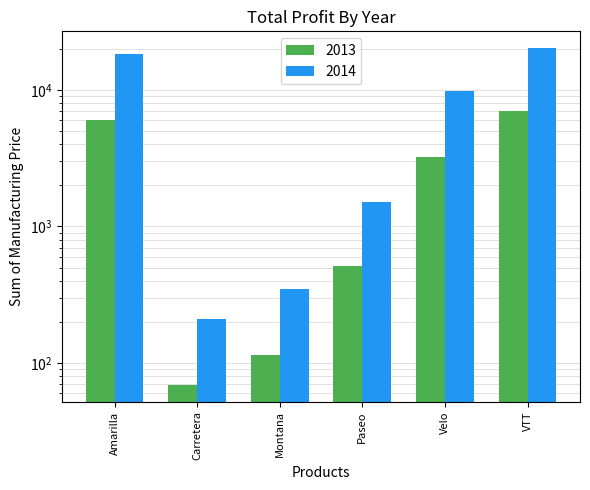

Reading left to right, extract all data points from this chart.

2013: Amarilla=5980	Carretera=69	Montana=115	Paseo=510	Velo=3240	VTT=7000
2014: Amarilla=18460	Carretera=210	Montana=350	Paseo=1510	Velo=9840	VTT=20250